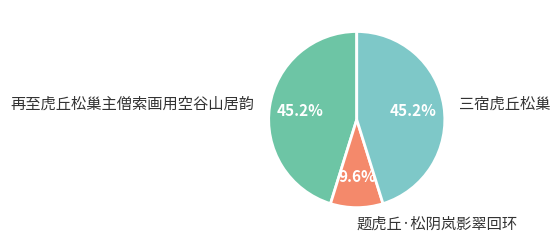

Count the number of slices in the pie.

3